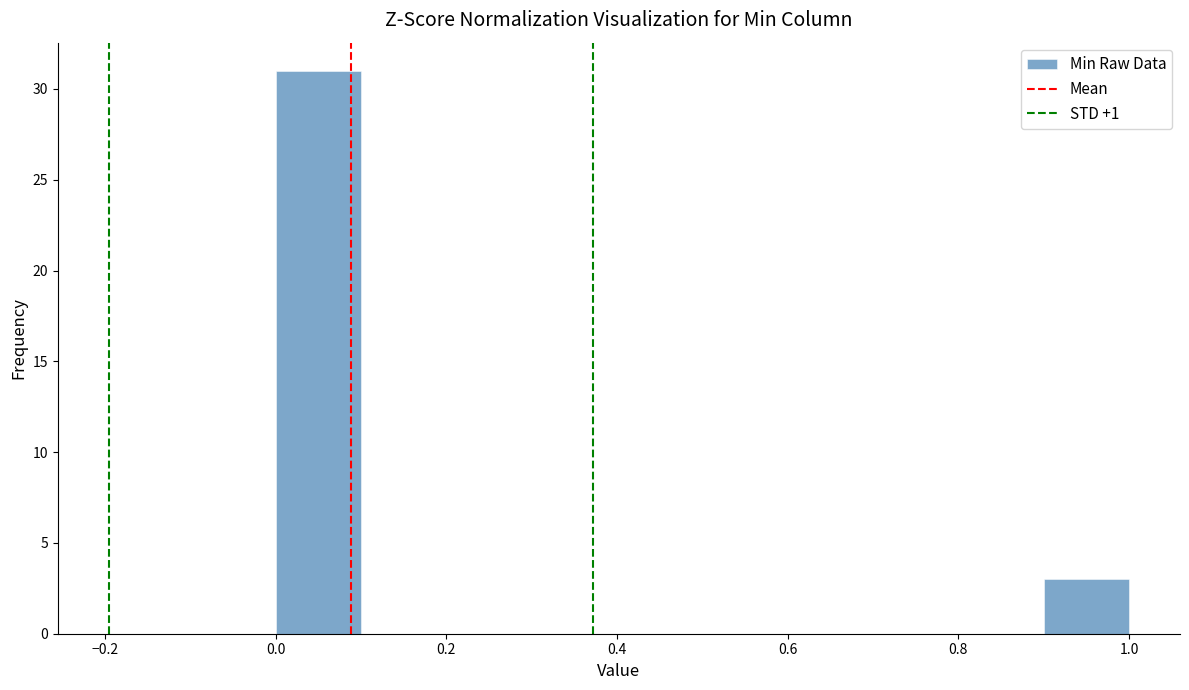

Reading left to right, transcribe this chart: for each bar, give the range it covers on the x-axis and its height. The values are not printed on the chart, so give them approximately, as read against the axis.

0.0 to 0.1: 31
0.1 to 0.2: 0
0.2 to 0.3: 0
0.3 to 0.4: 0
0.4 to 0.5: 0
0.5 to 0.6: 0
0.6 to 0.7: 0
0.7 to 0.8: 0
0.8 to 0.9: 0
0.9 to 1.0: 3